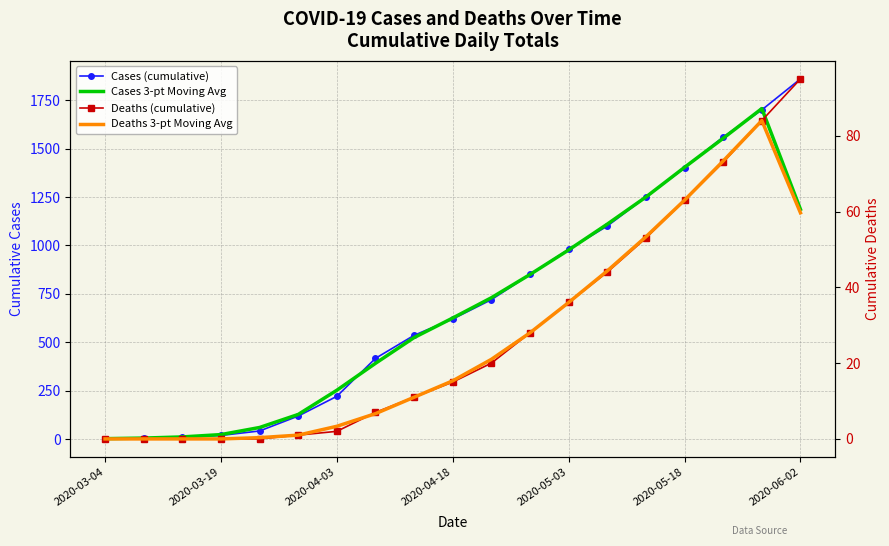

What is the greatest value displayed?

1860.0